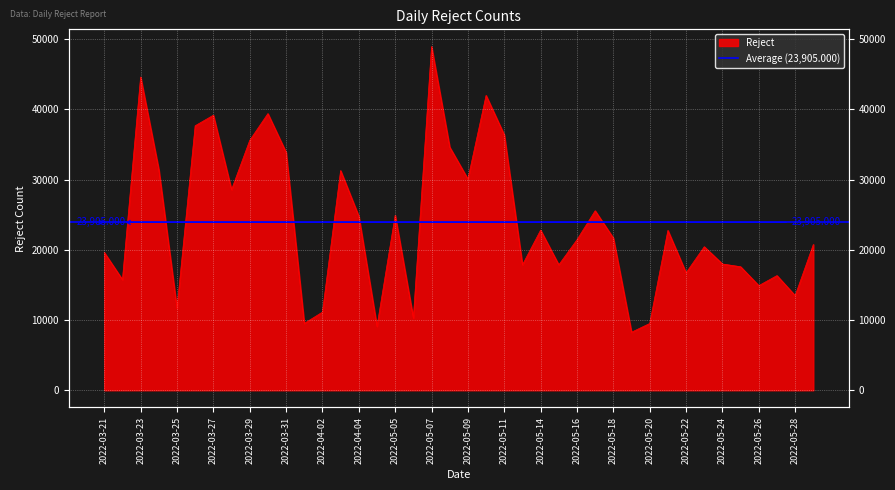

True or false: the data shows 5353 at 2022-05-25.

False